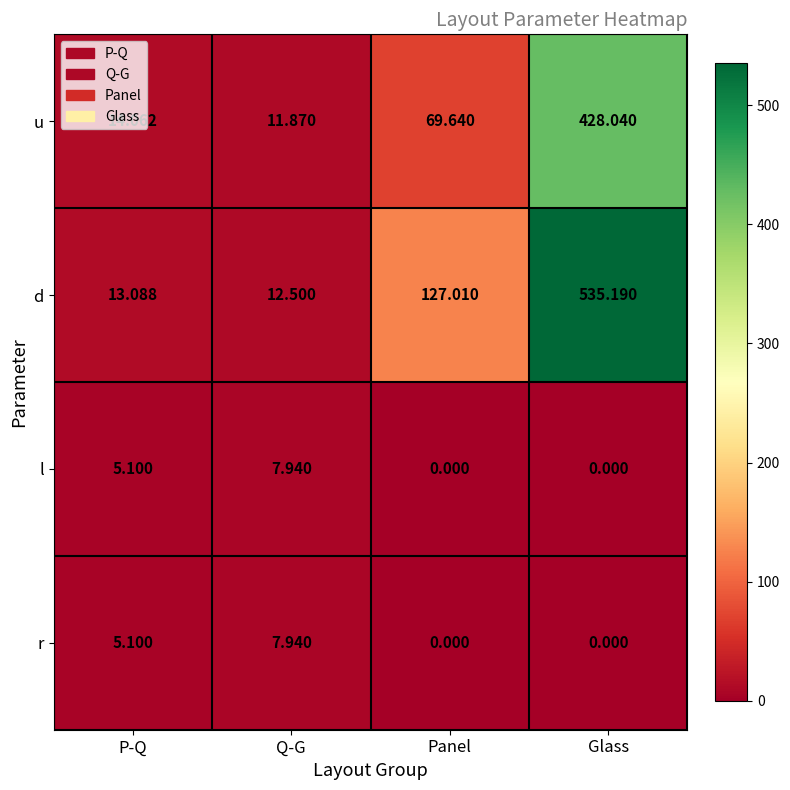

At which category does the chart reach its peak across all series?

Glass